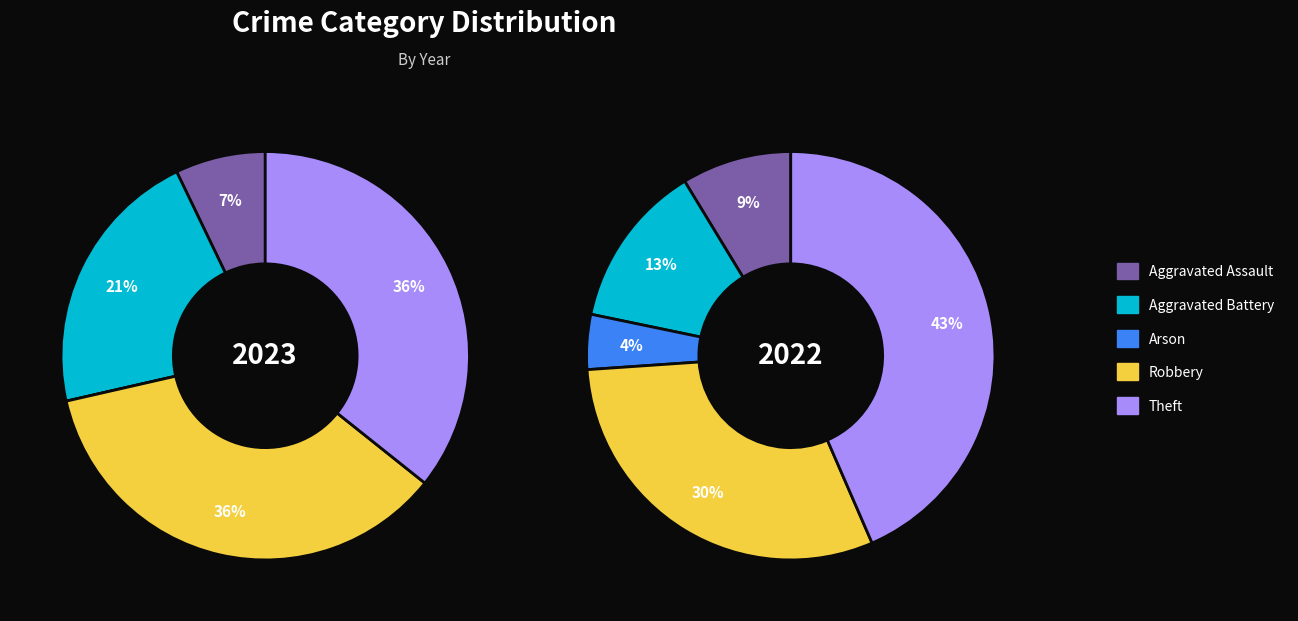

Is there any slice that represents more than half of the pie?

No